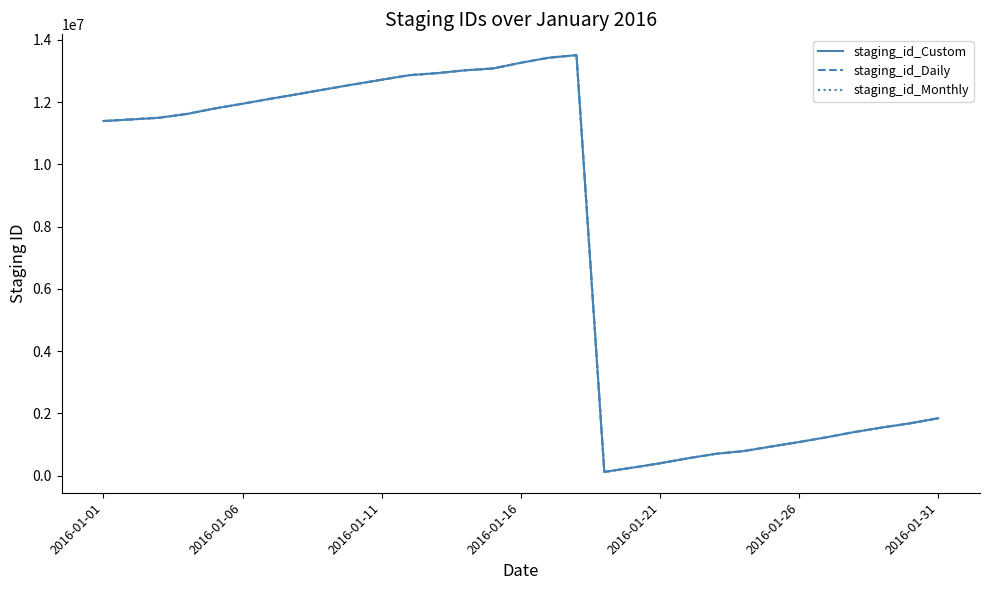

What is the maximum value shown in the chart?

13503651